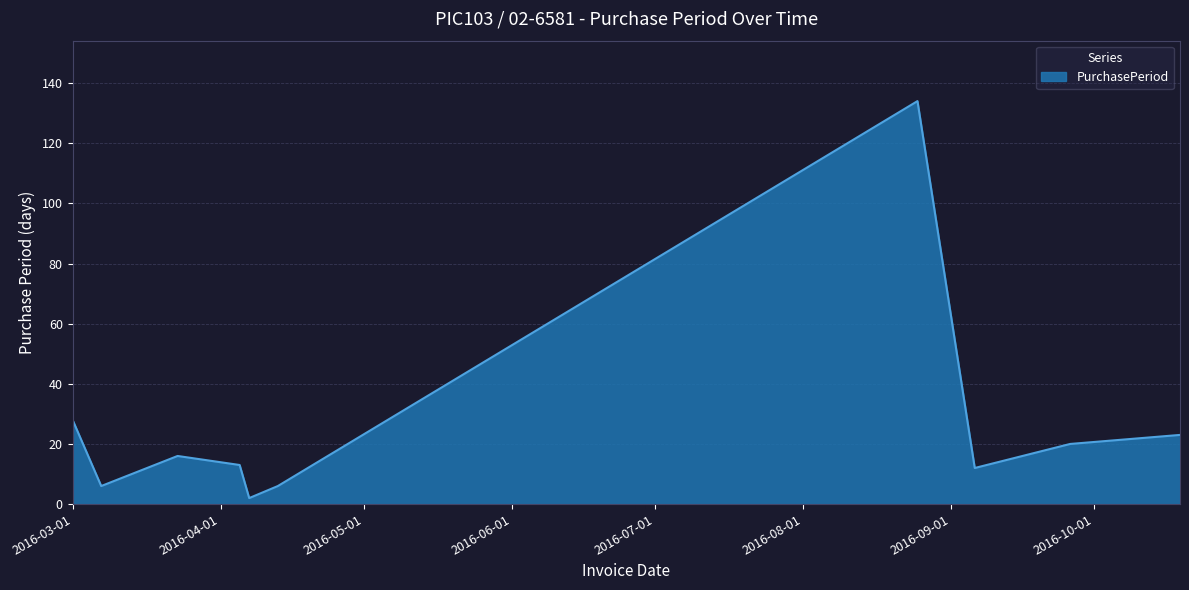

What is the greatest value displayed?

134